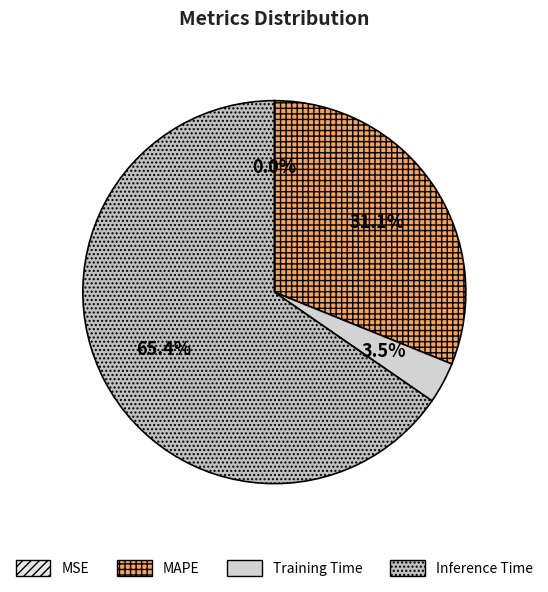

Which slice is the largest?

Inference Time